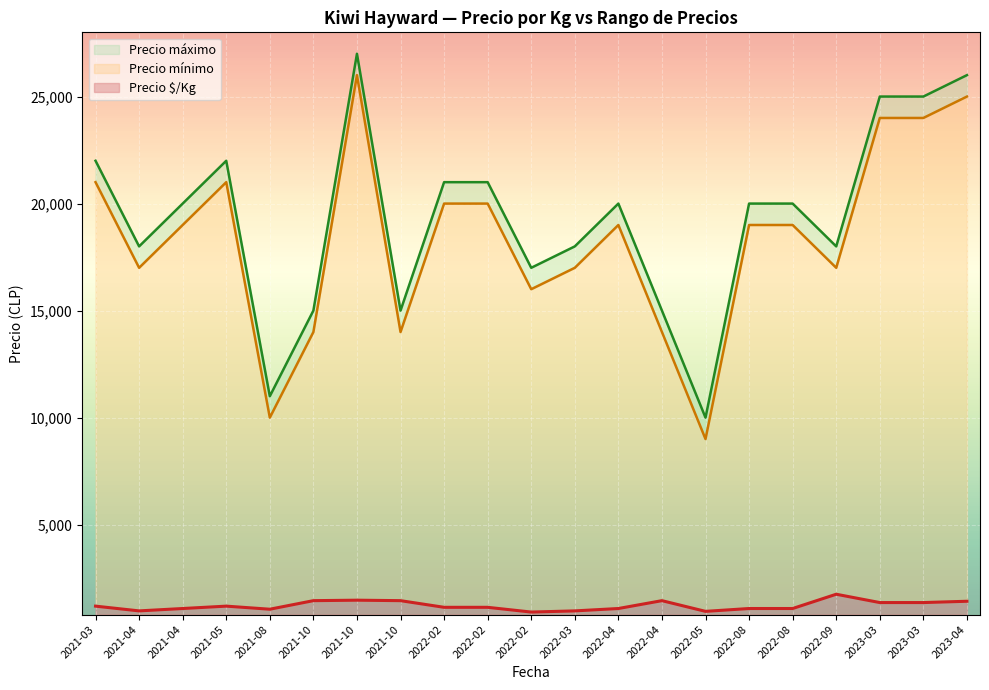

Is the value of Precio mínimo at 2022-09-15 greater than the value of Precio máximo at 2022-02-24?

No